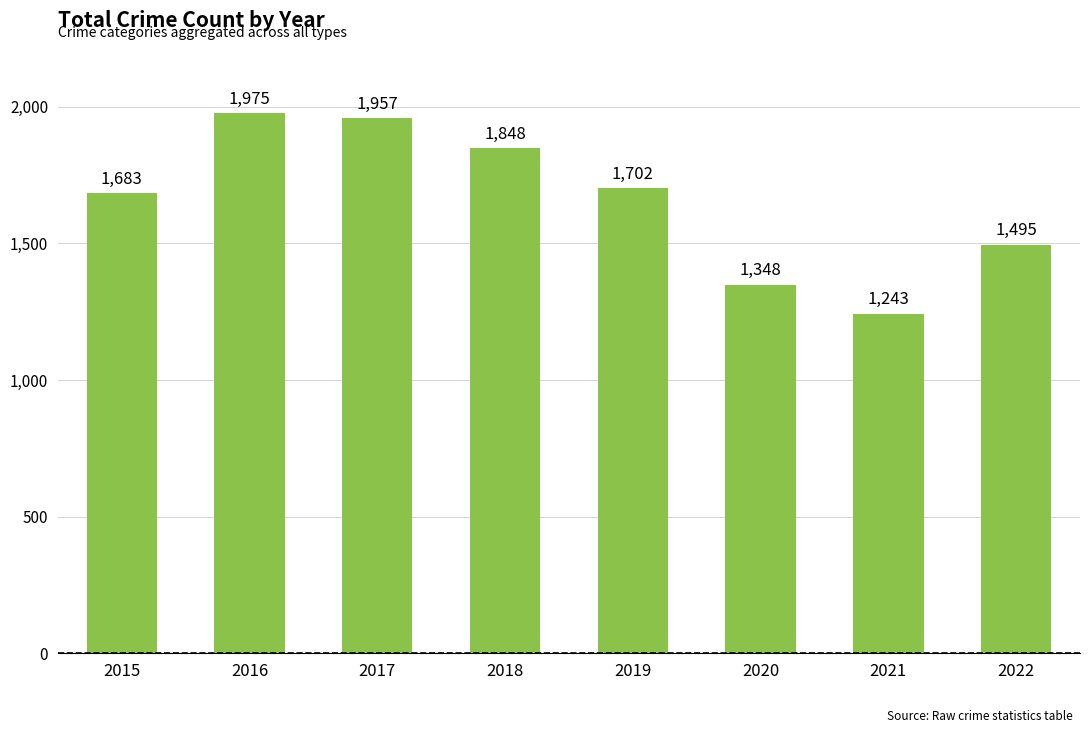

The chart shows a value of 1683 at 2015. True or false?

True